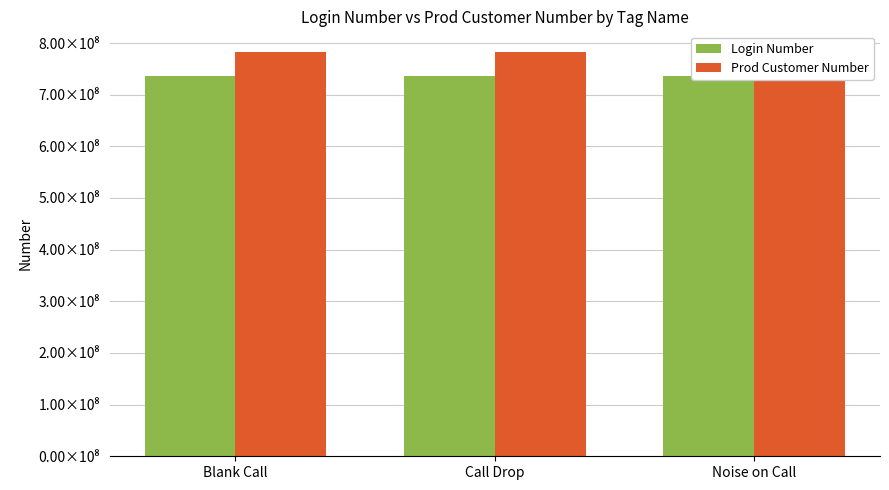

How many bars are there in each group?

2